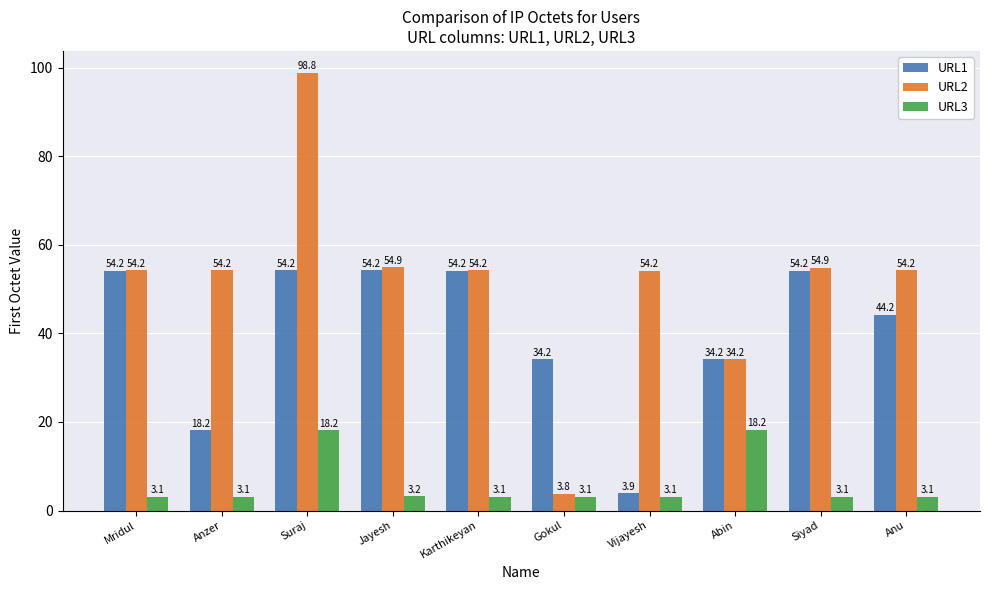

What is the label of the 9th bar from the right?

Anzer